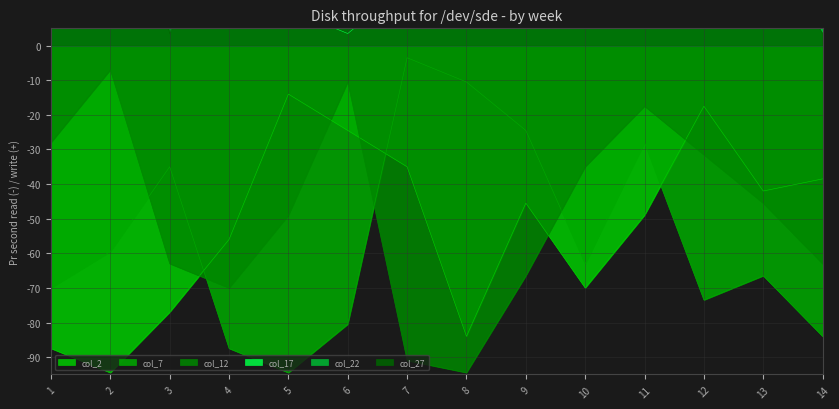

Does the chart have visible grid lines?

Yes